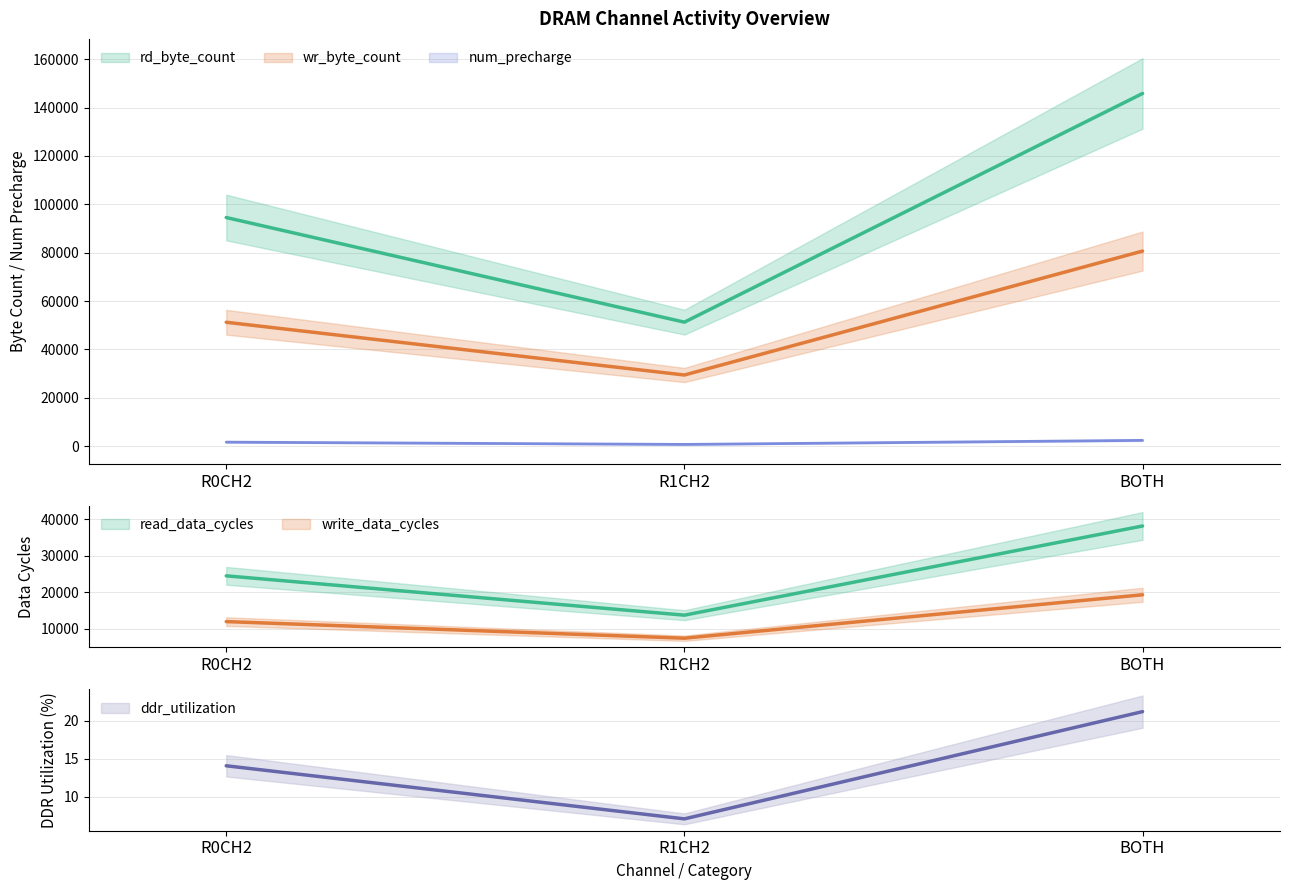

What is the spread (max minus min) of values at R1CH2?

51270.9